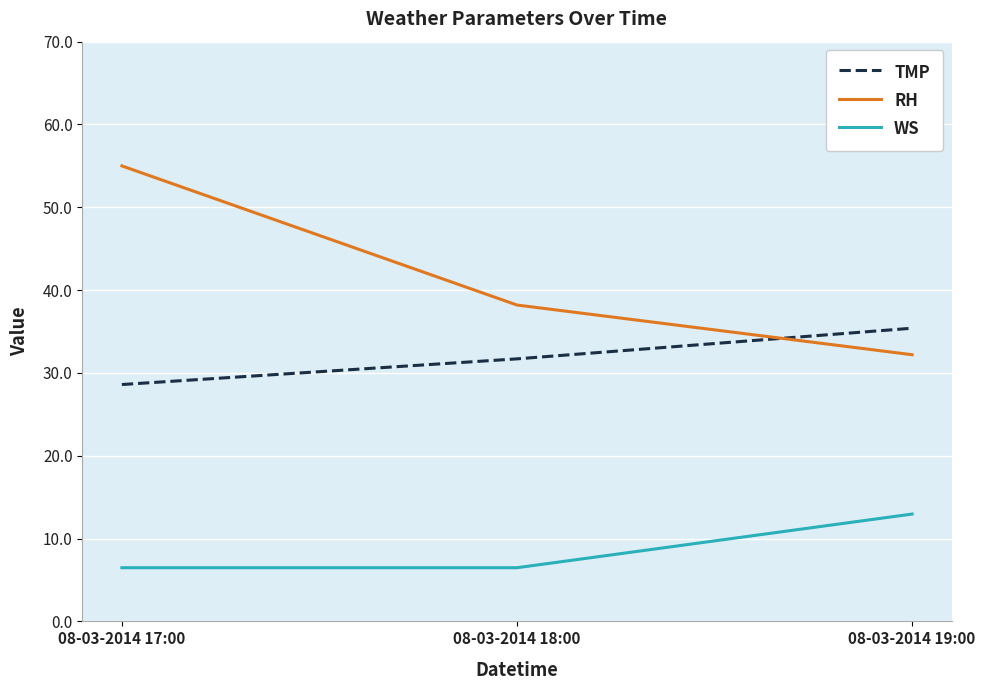

At which label does TMP first exceed 31?

08-03-2014 18:00